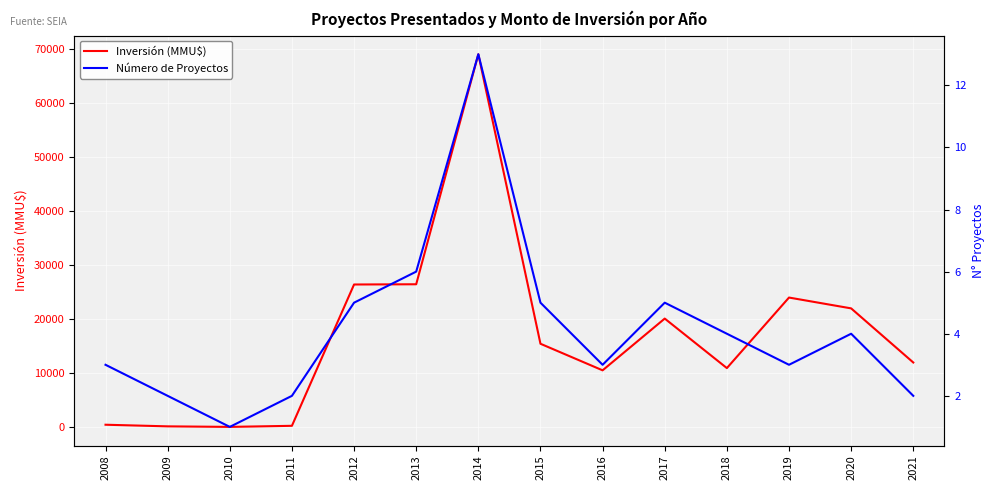

How many data points in Número de Proyectos are above 4?

5